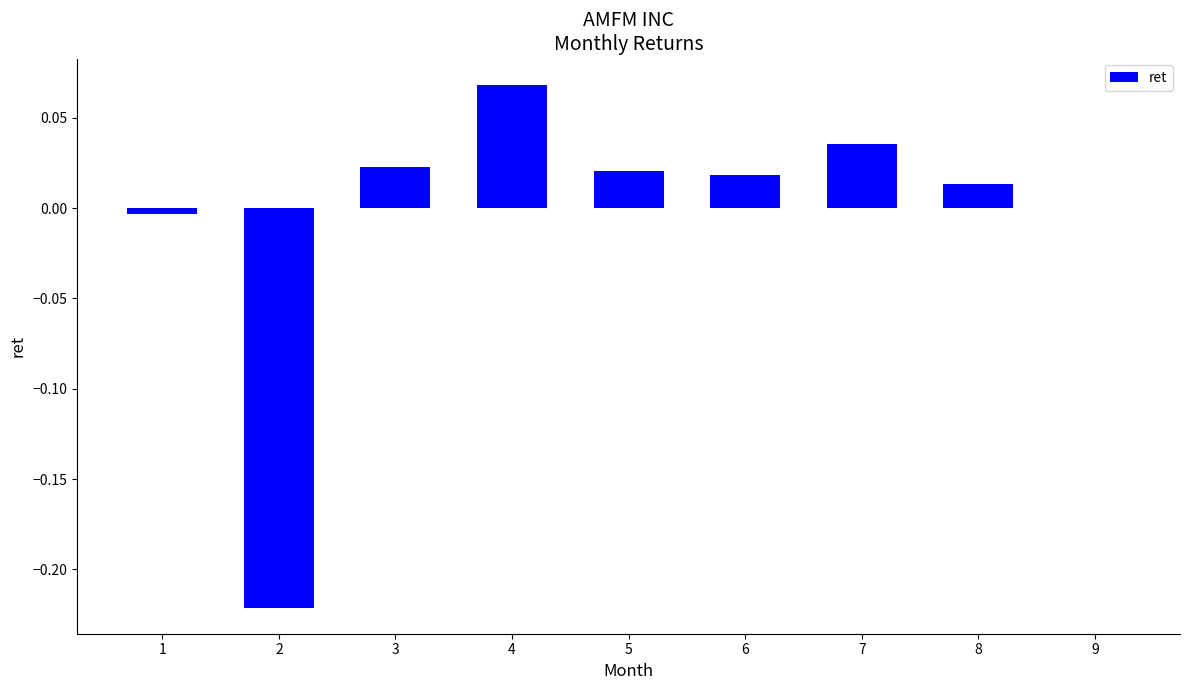

Are the bars horizontal?

No